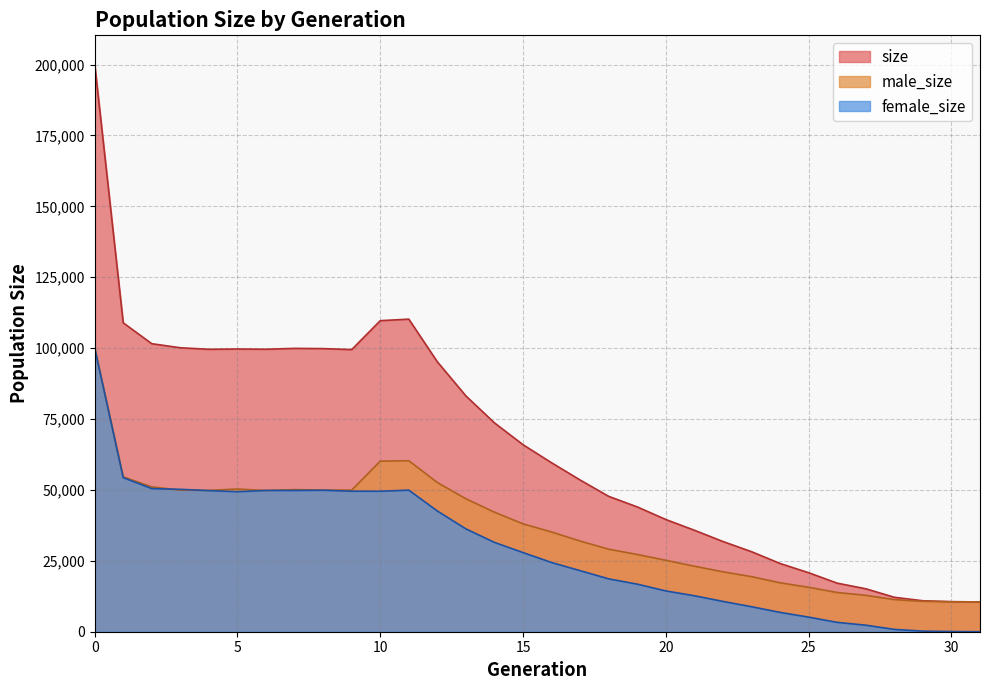

What is the total value across all series at 8?

199686